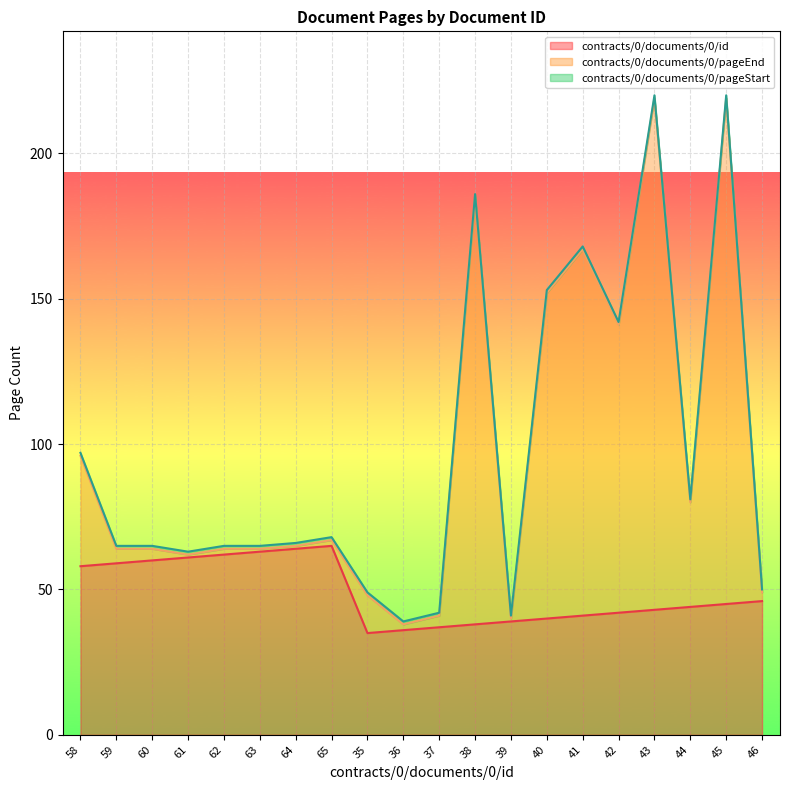

Where does the contracts/0/documents/0/id series first go above 45?

58